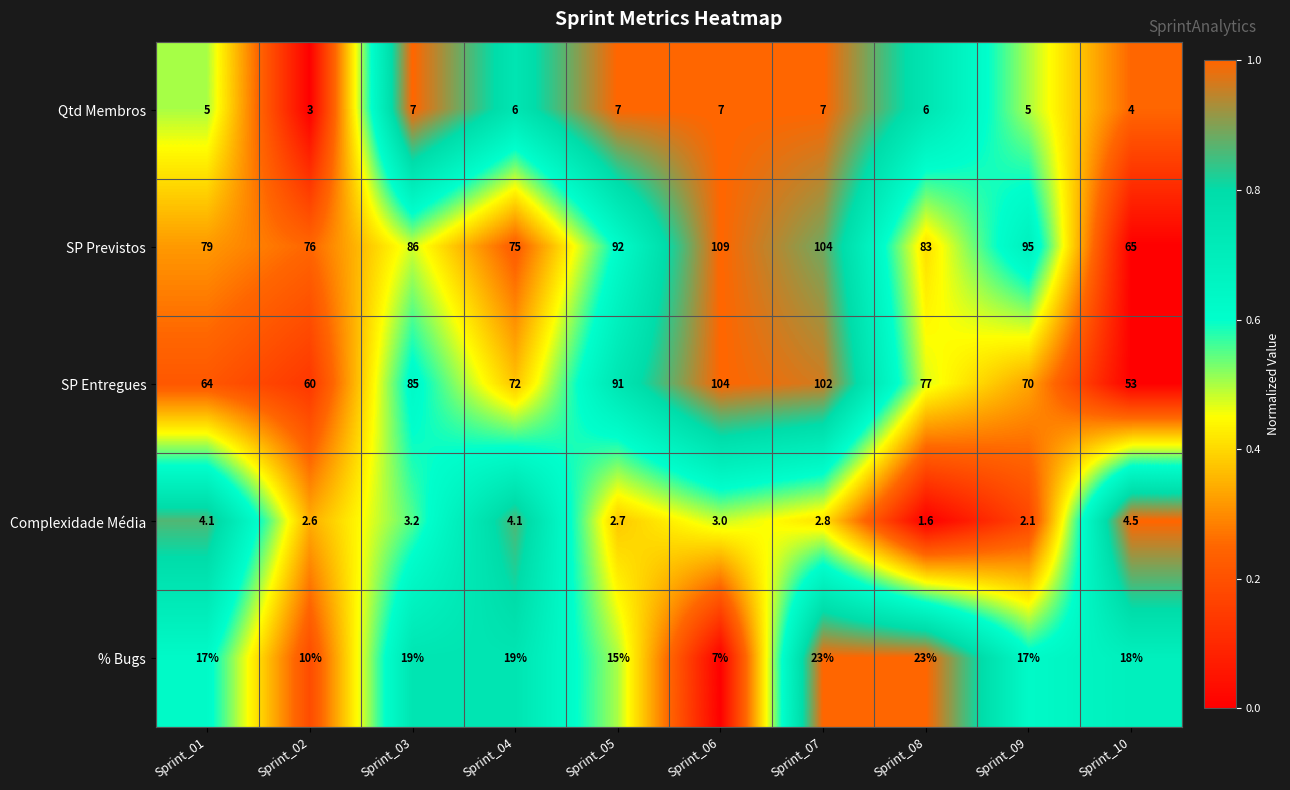

At how many categories does at least one series exceed 88?

4